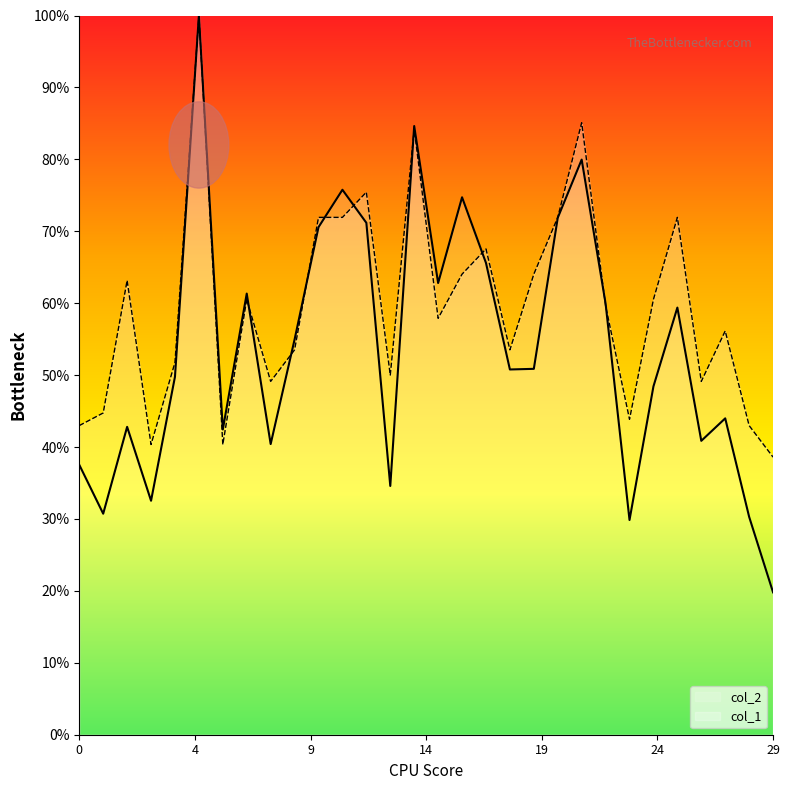

Where is the first local minimum for col_1?

3